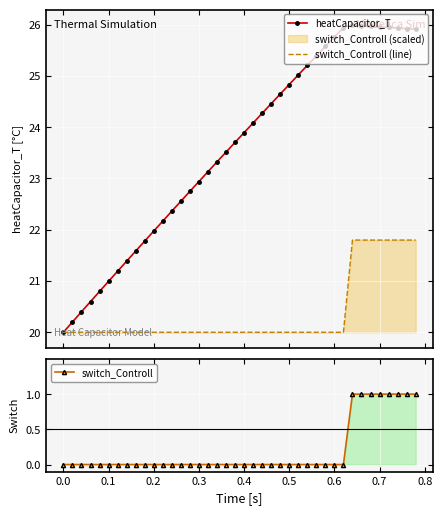

What is the greatest value displayed?

26.0